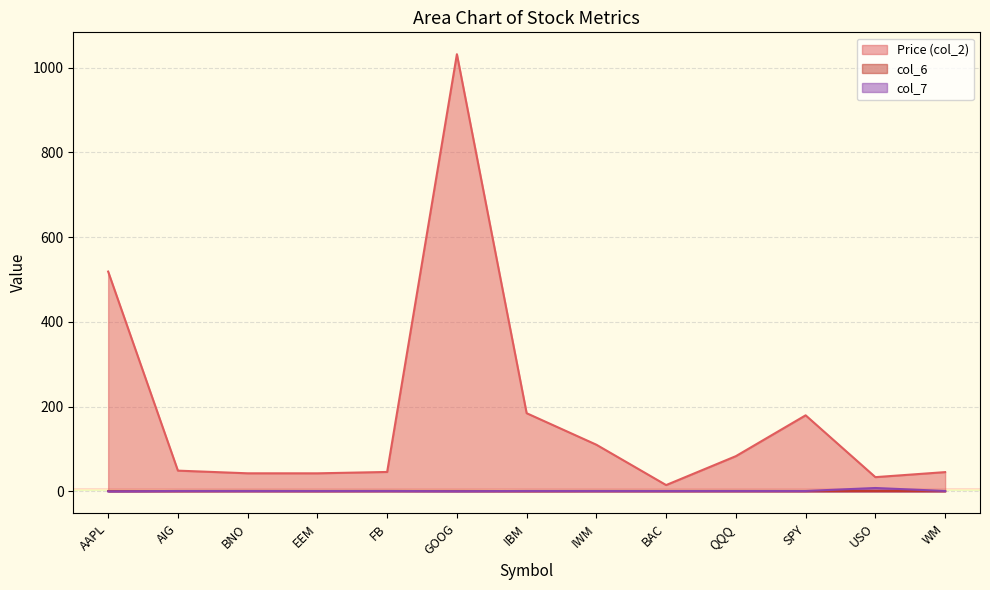

What is the greatest value displayed?

1031.5